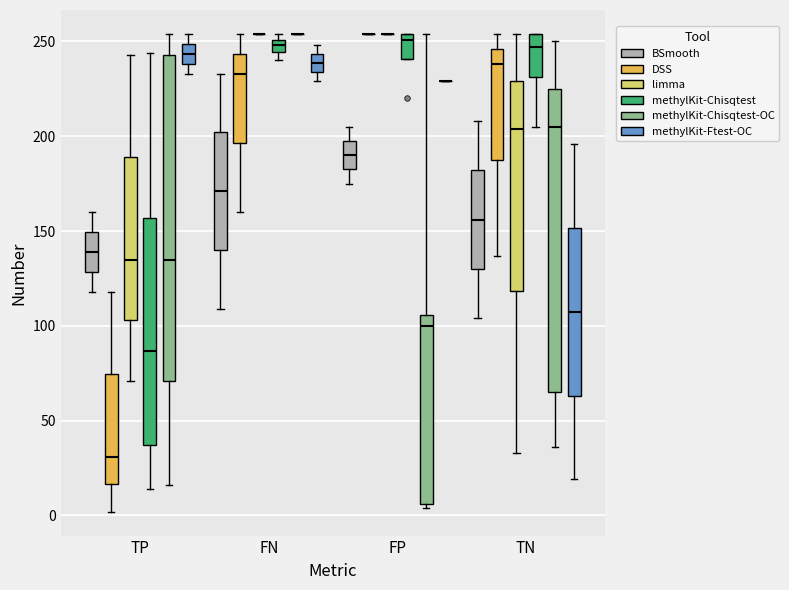

Comparing the boxes themselves (not the whiskers), which one is the tallest?

TP (methylKit-Chisqtest-OC)